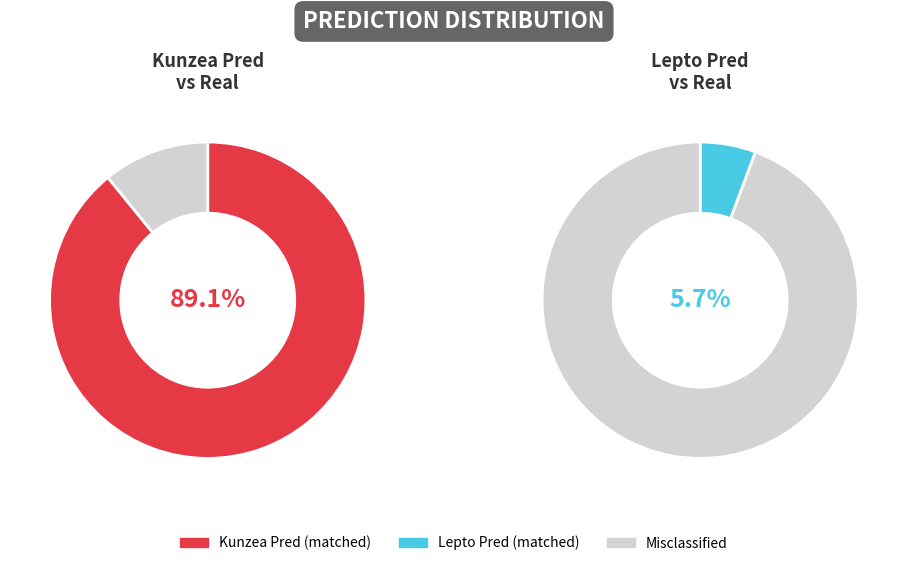

To the nearest percent, what is the difference between the largest and smallest slice percentages?

78%